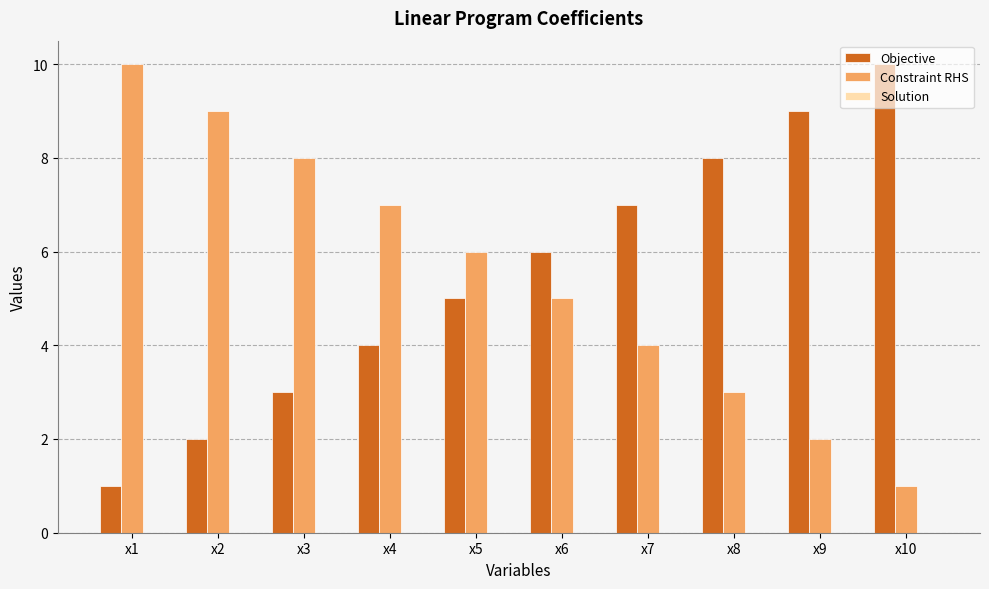

Rank the series at x5 from lowest to highest value.

Objective, Constraint RHS